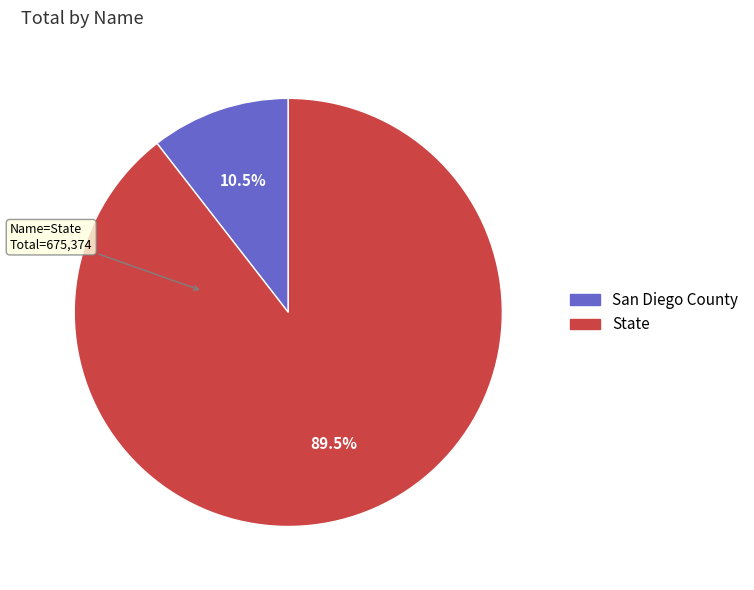

What is the largest slice in the pie chart?

State